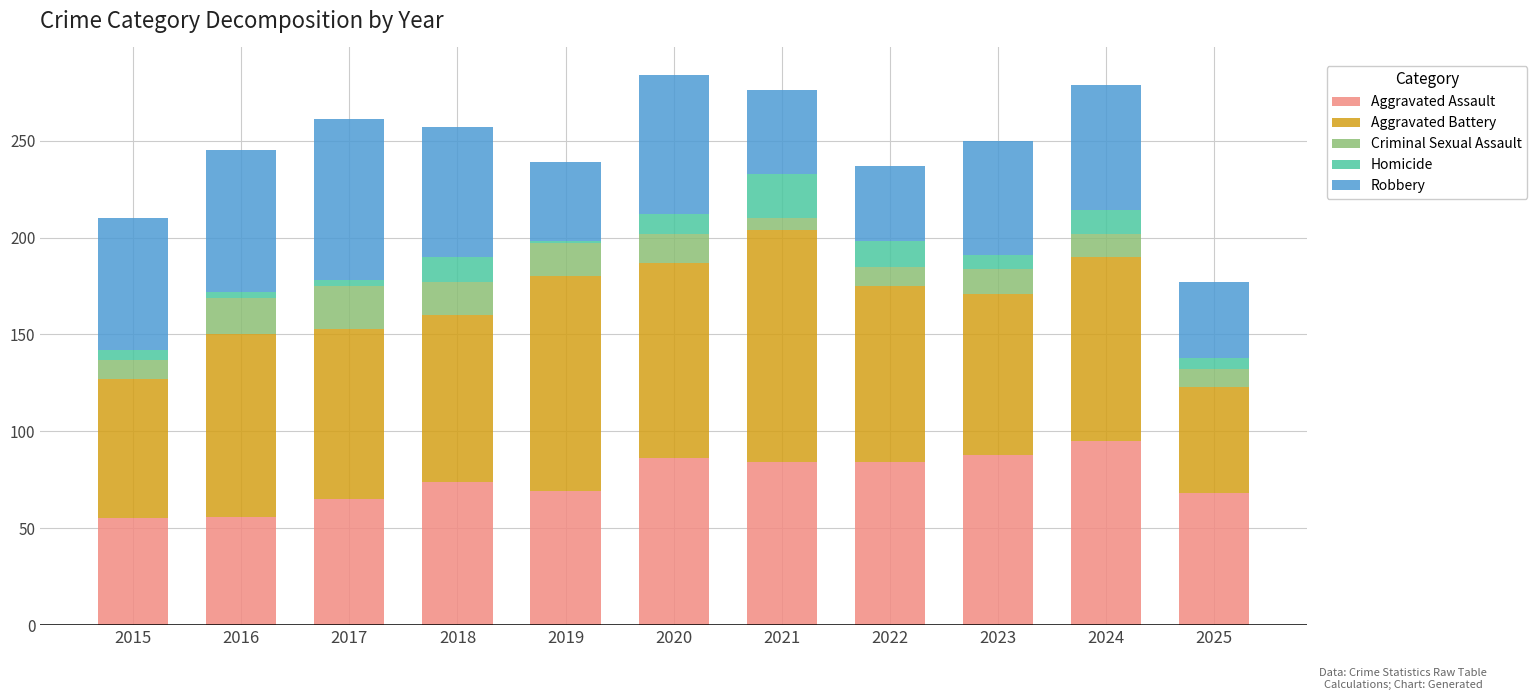

What is the sum of all Aggravated Assault values?

824